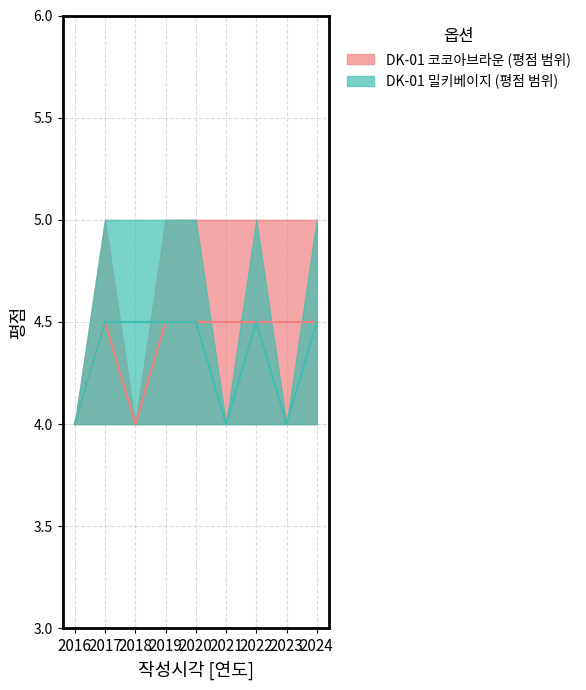

At which category is the sum across all series the highest?

2017